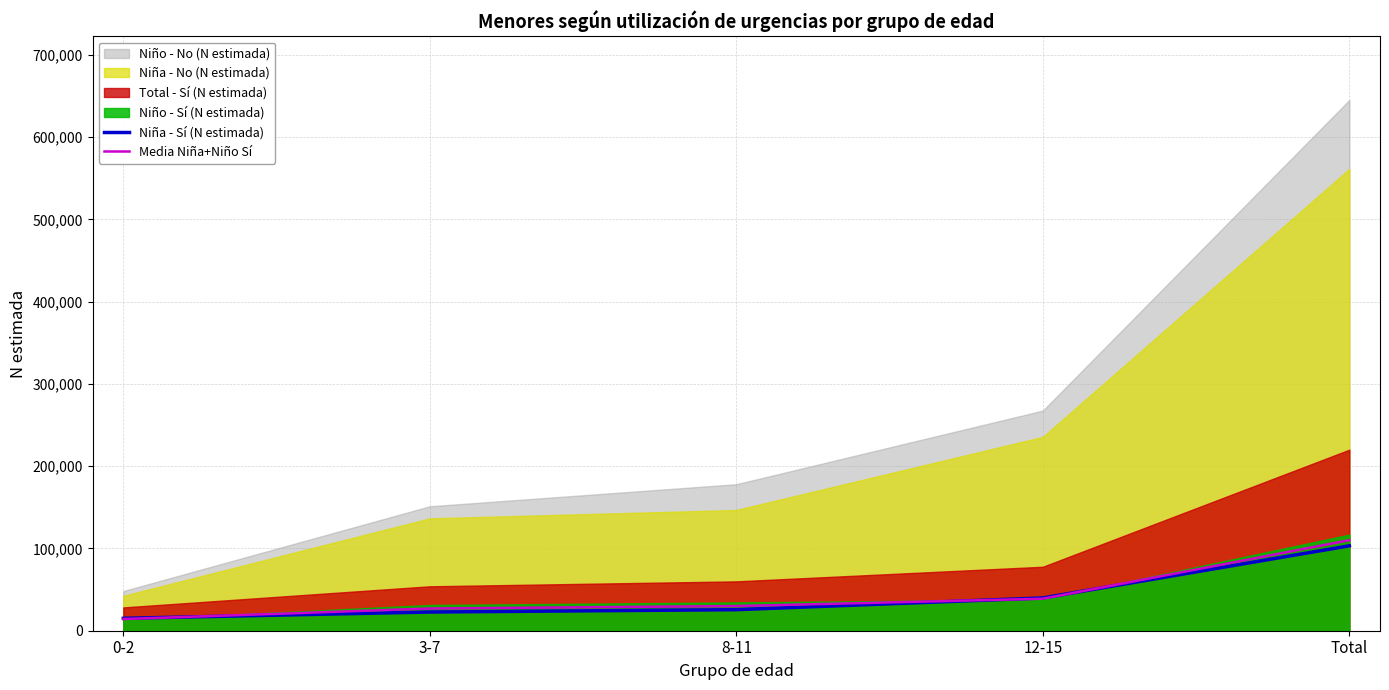

What is the maximum value for Media Niña+Niño Sí?

110036.5